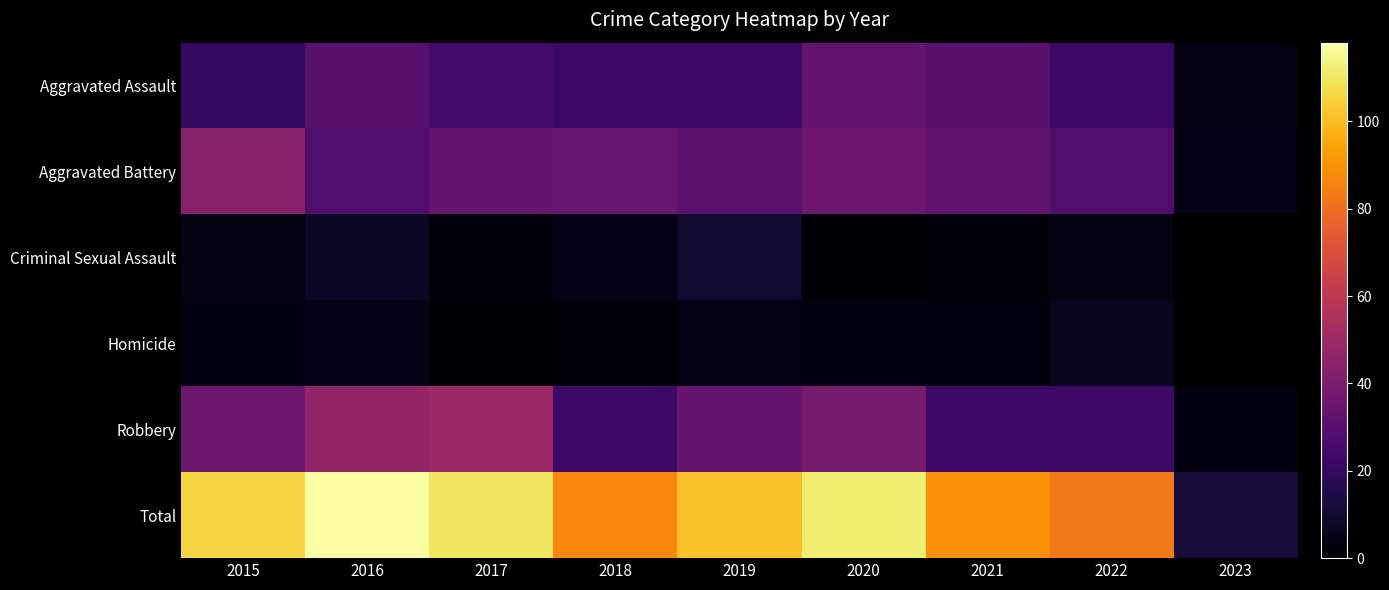

How many data points does each series have?

9